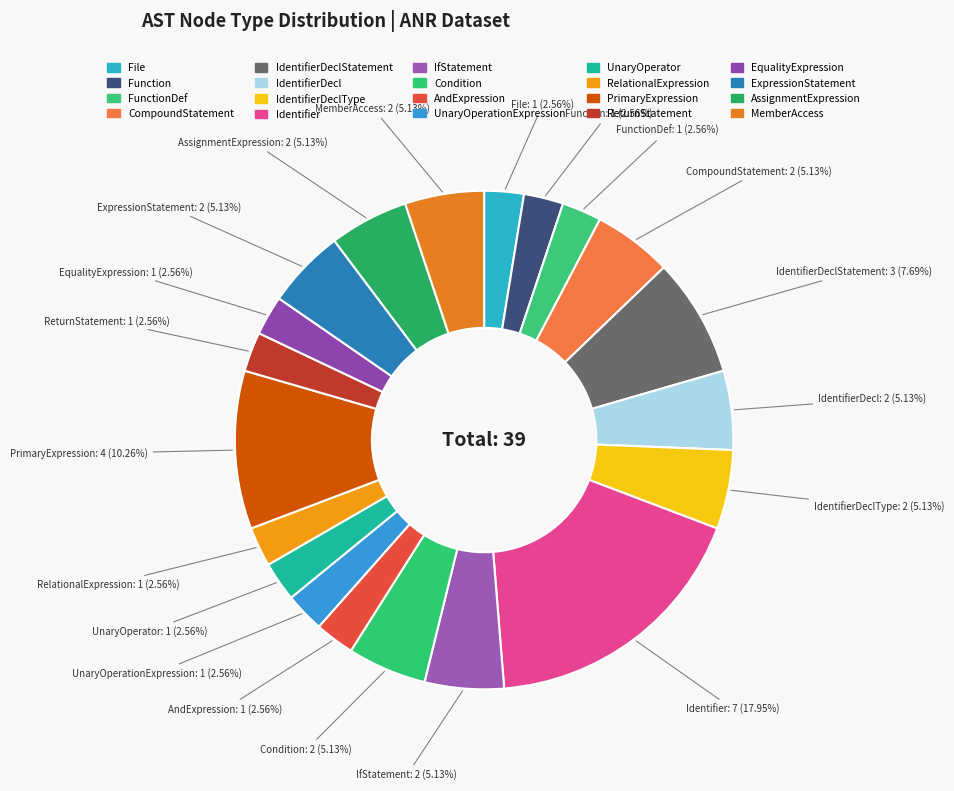

Is there any slice that represents more than half of the pie?

No